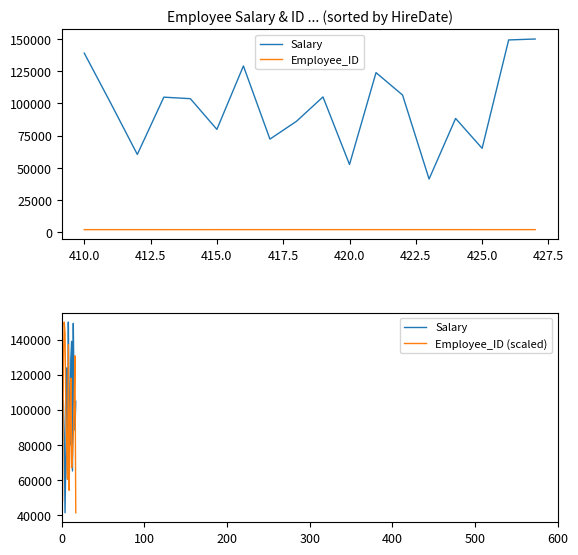

How many values in the Employee_ID (scaled) series exceed 98902?

9